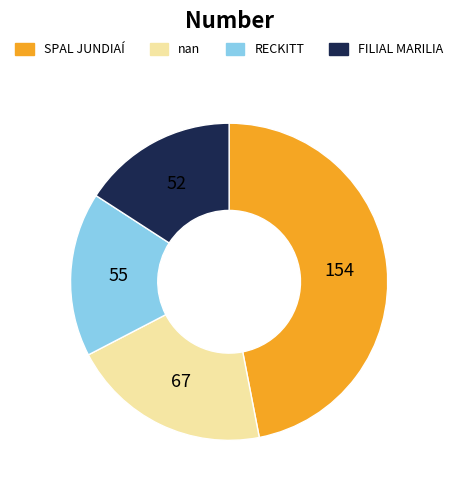

Is the sum of FILIAL MARILIA and RECKITT greater than half?

No